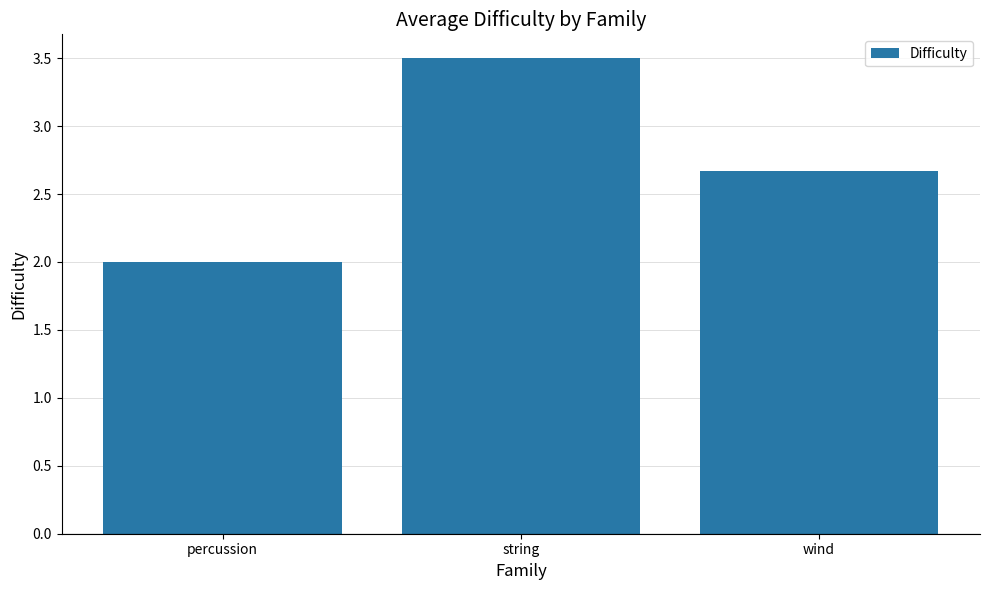

What is the sum of all values?

8.2